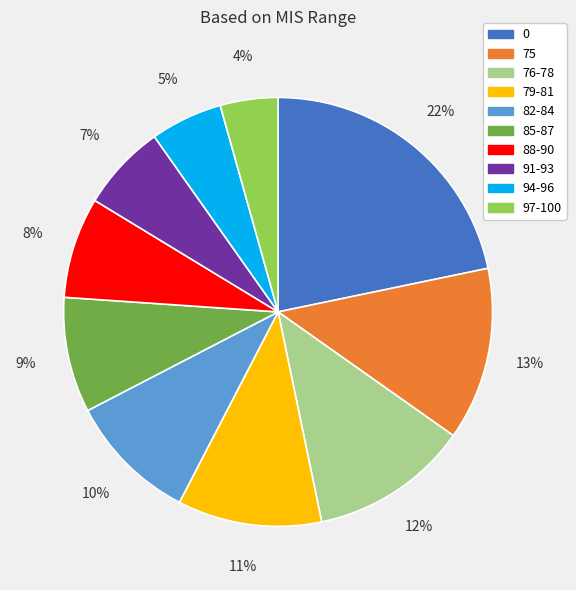

To the nearest percent, what portion does 79-81 represent?

11%